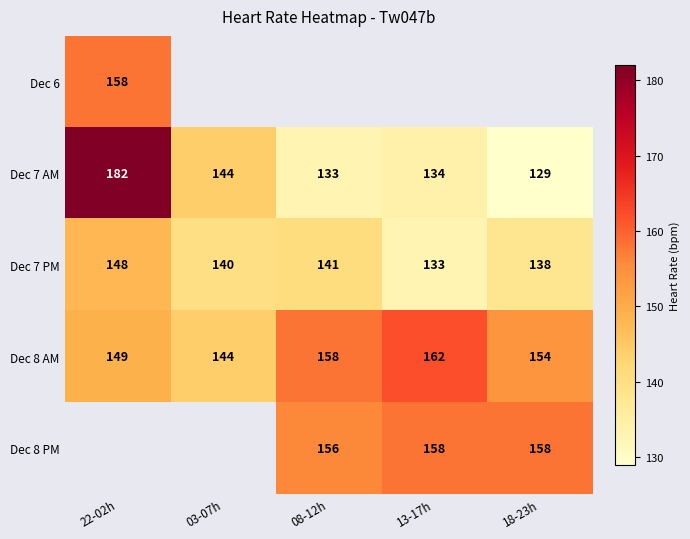

List the labels in order of Dec 7 PM value, largest first.

22-02h, 08-12h, 03-07h, 18-23h, 13-17h